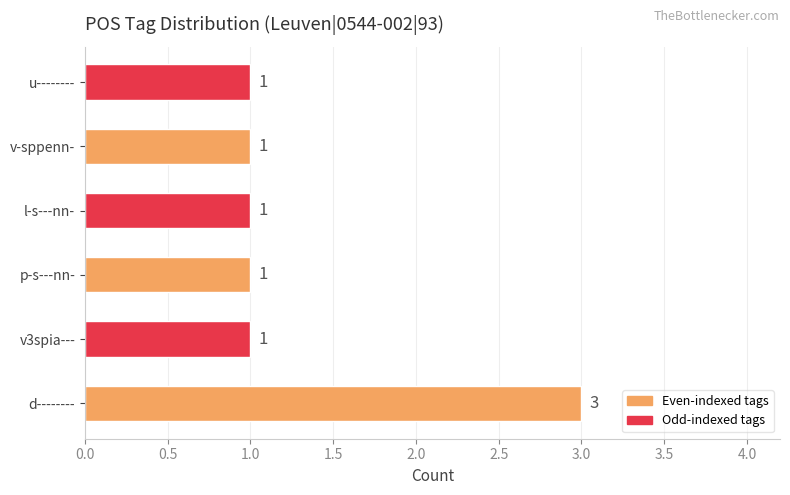

What is the greatest value displayed?

3